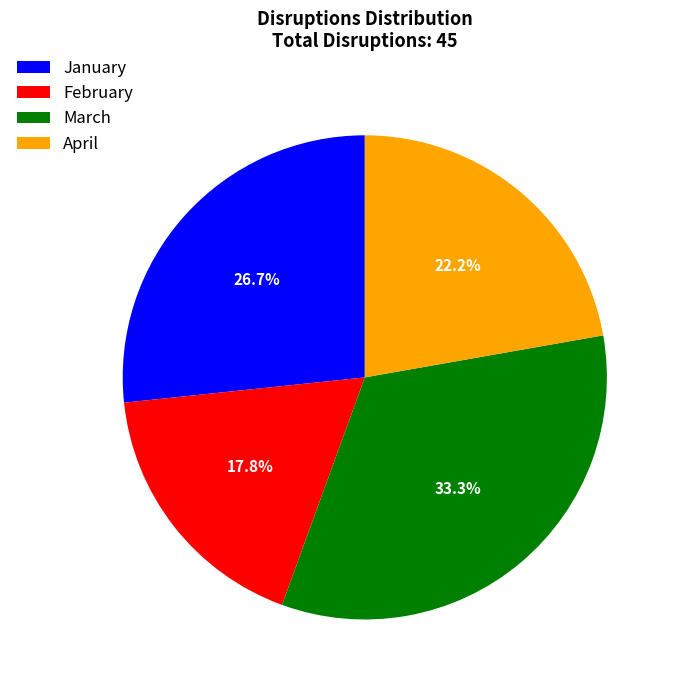

The January slice represents 42% of the pie. True or false?

False